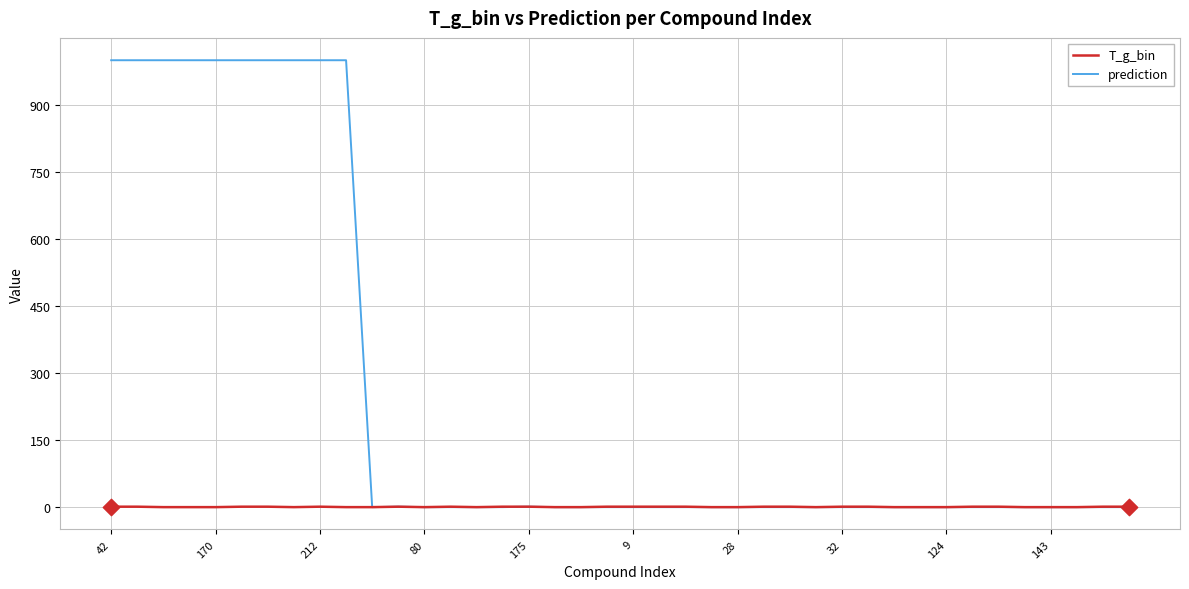

Which series has the largest total across all categories?

prediction